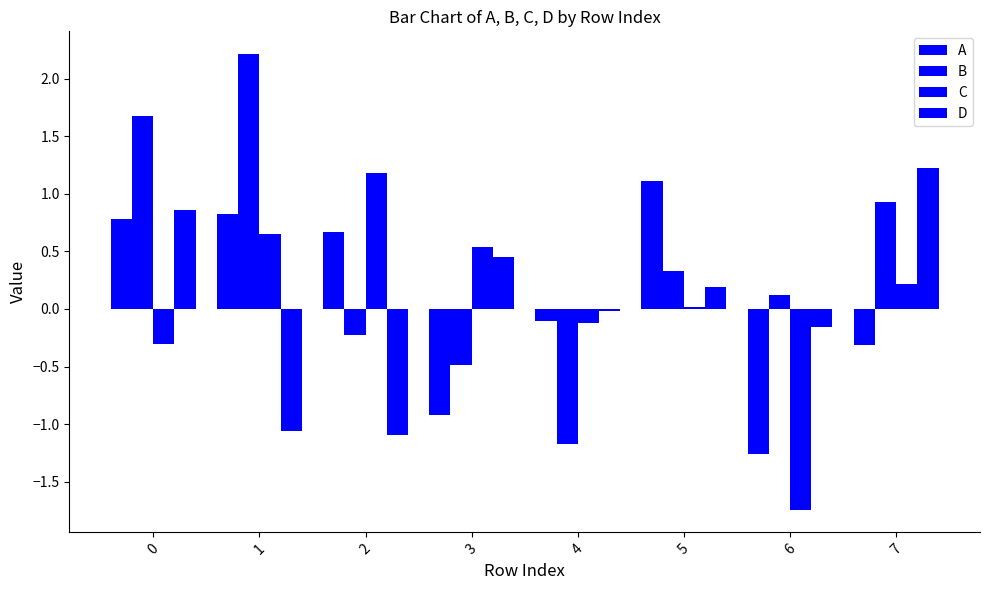

Which has a higher value, 2 or 5?

5